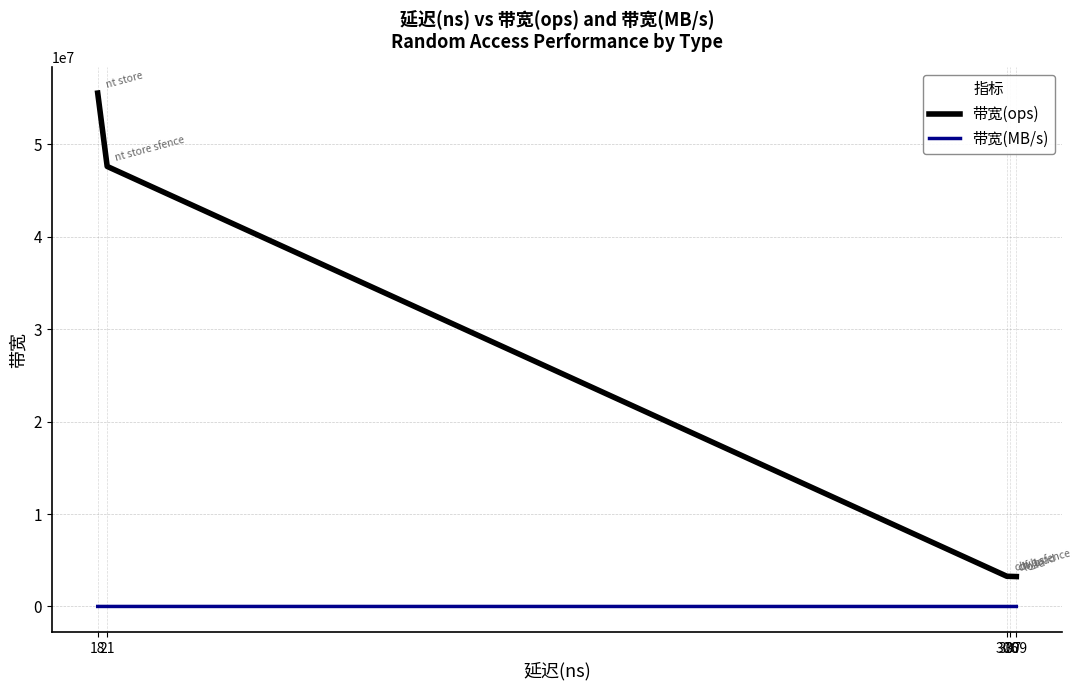

True or false: 带宽(ops) has more than 0 interior local peaks.

False